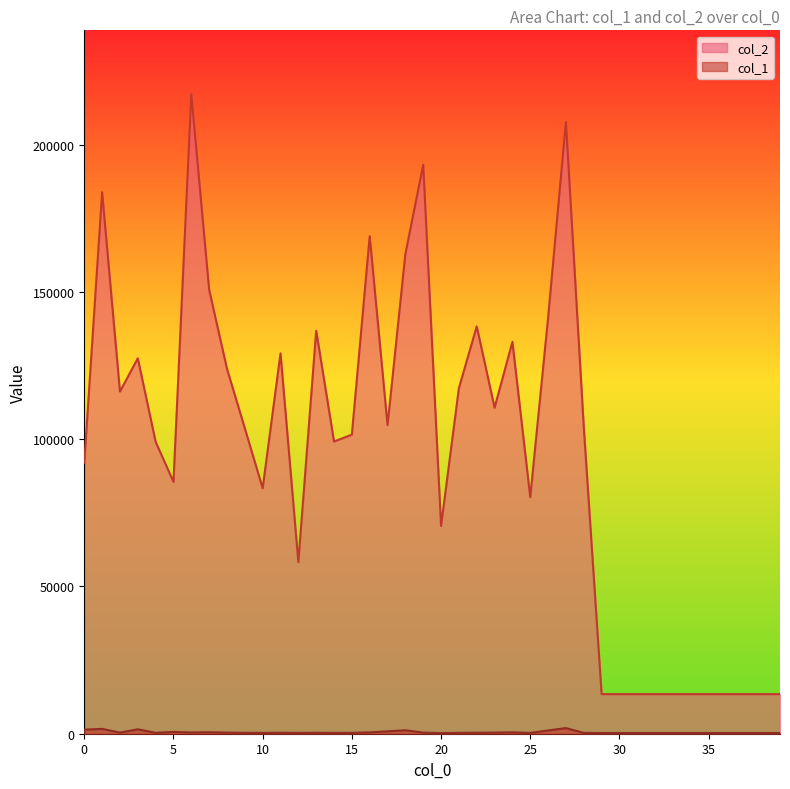

Which series has the largest total across all categories?

col_2